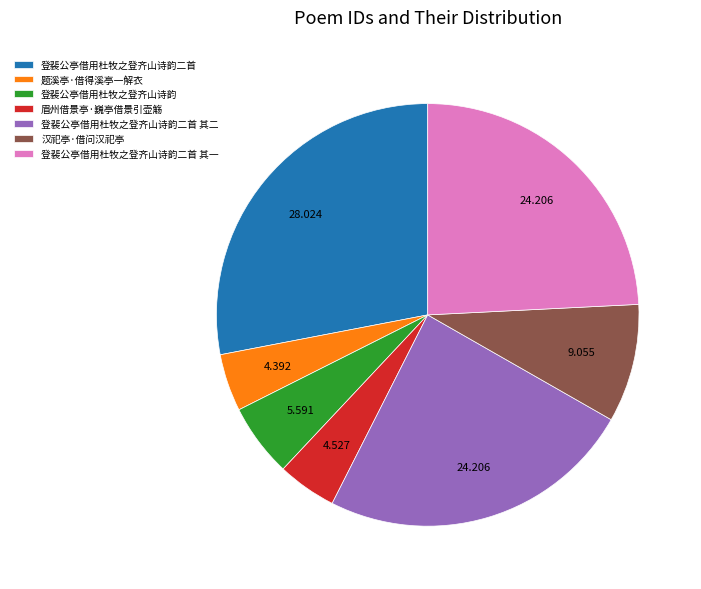

Combined, do 登裴公亭借用杜牧之登齐山诗韵二首 and 汉祀亭·借问汉祀亭 account for over 50%?

No